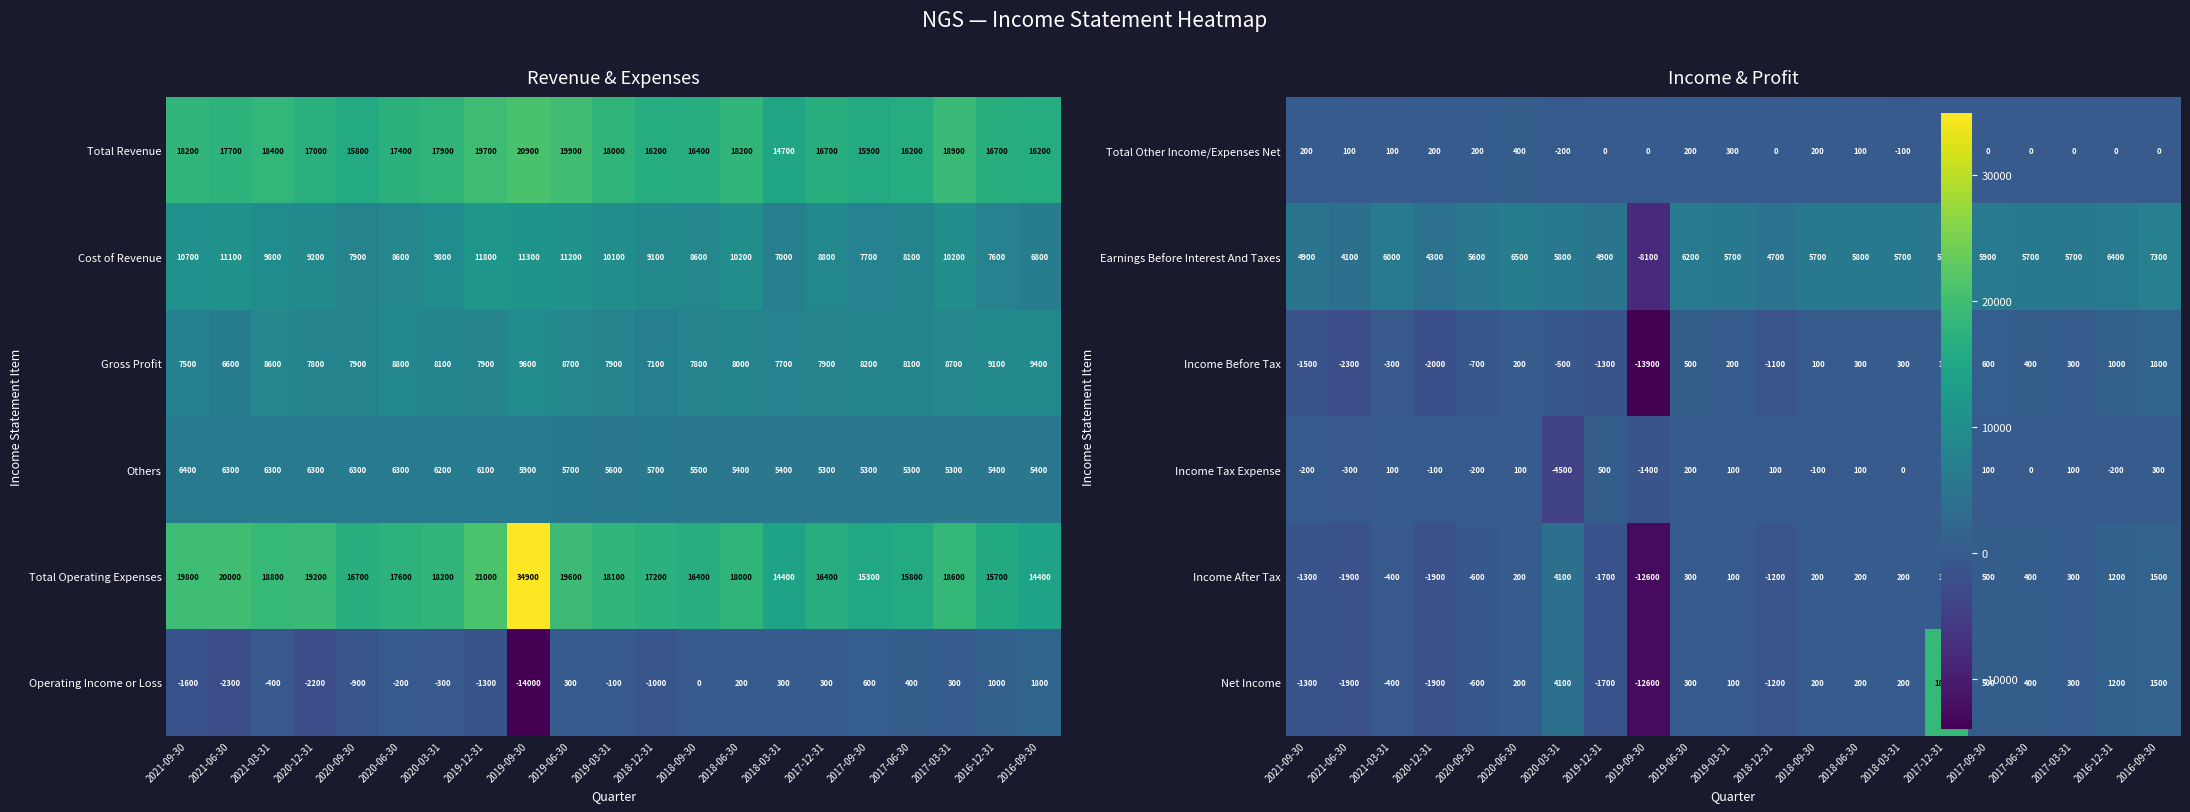

The Total Operating Expenses series shows 9185 at 2018-03-31. True or false?

False